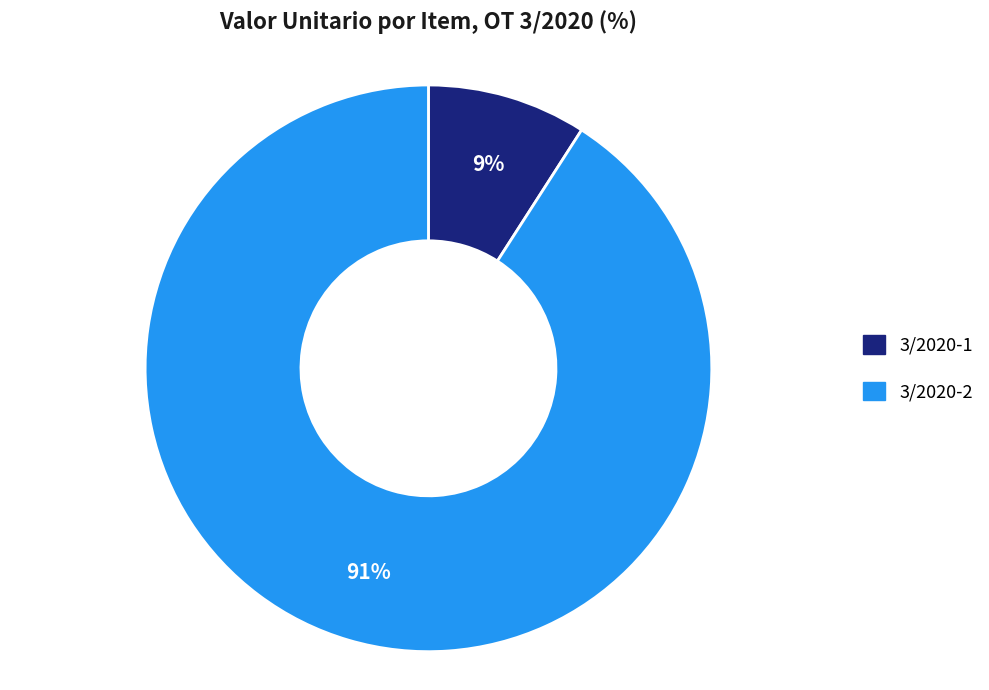

Which category has the biggest portion of the pie?

3/2020-2